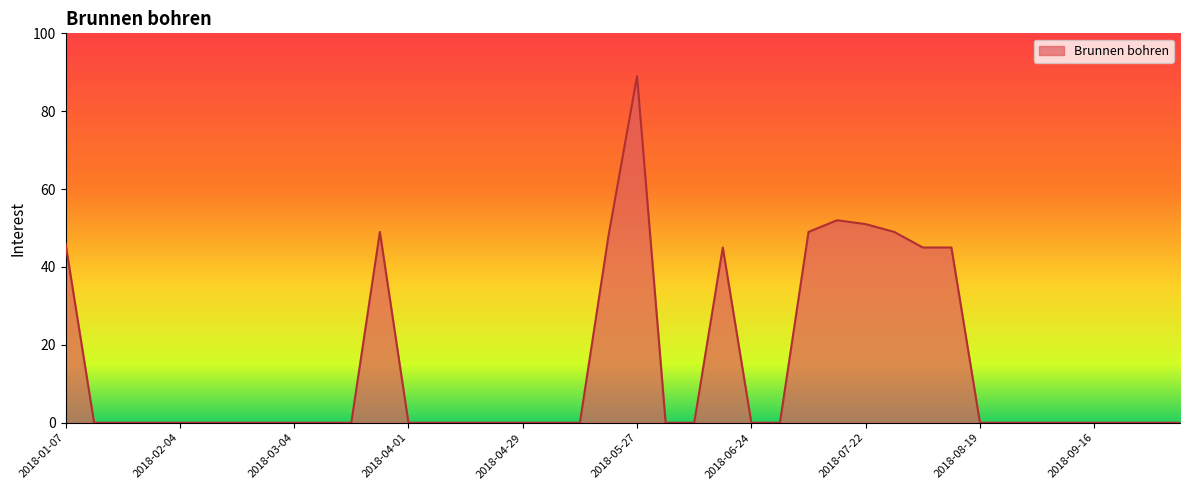

What is the maximum value shown in the chart?

89